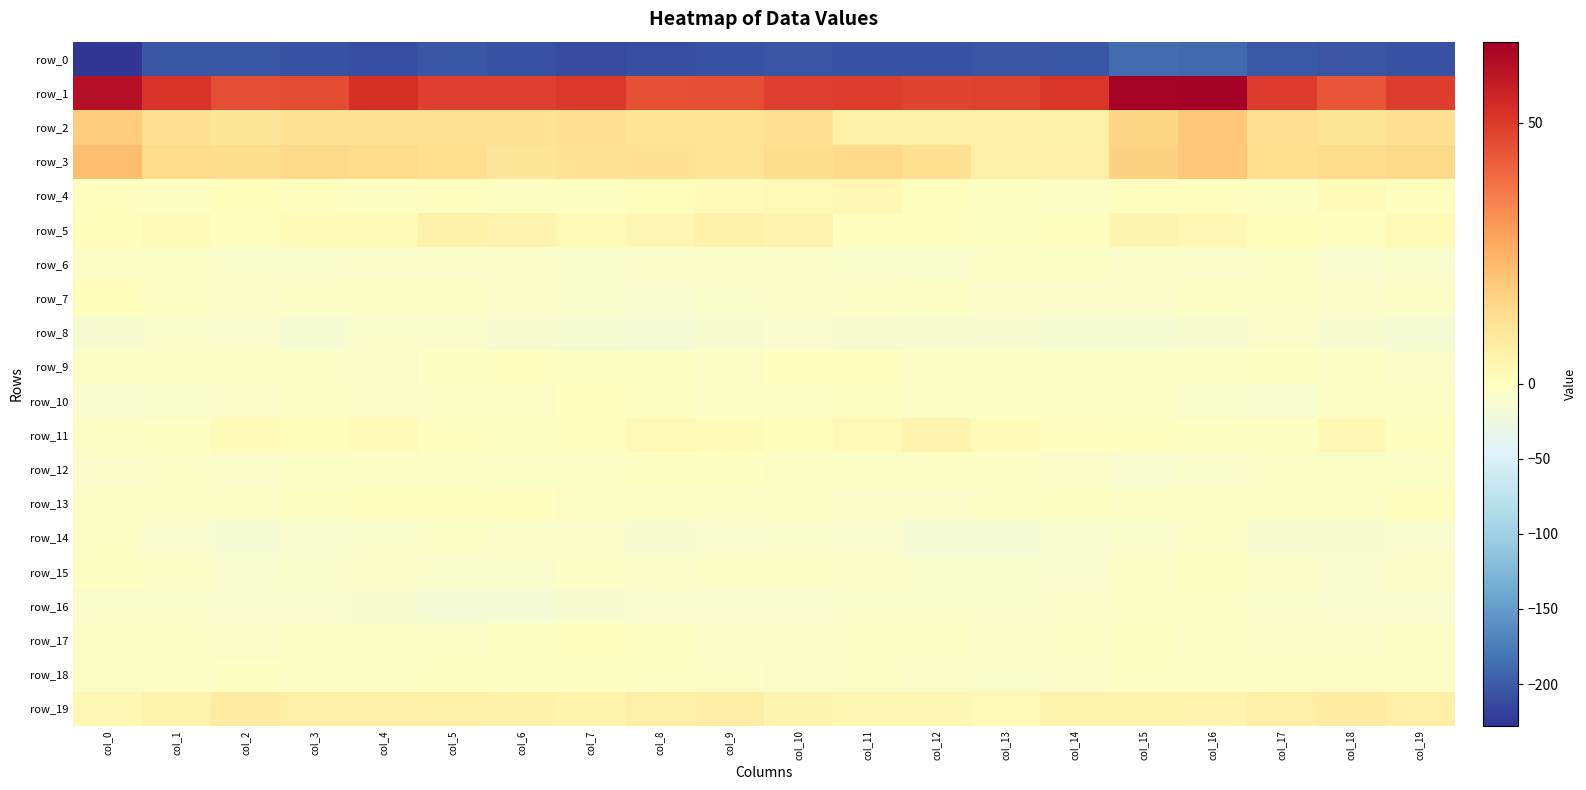

Which series has the widest spread of values?

row_0